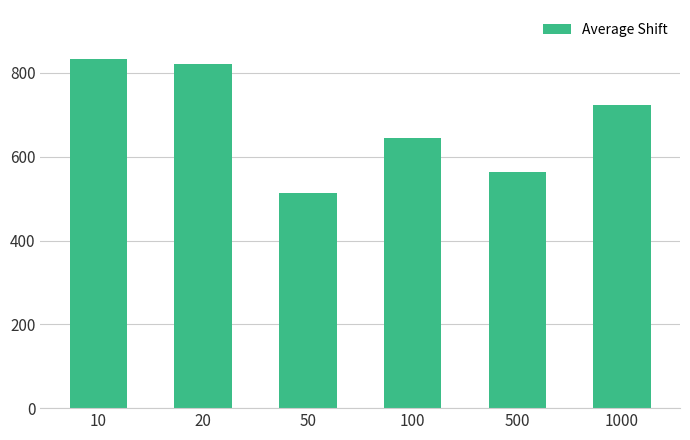

What is the value of the 6th bar from the left?

723.7